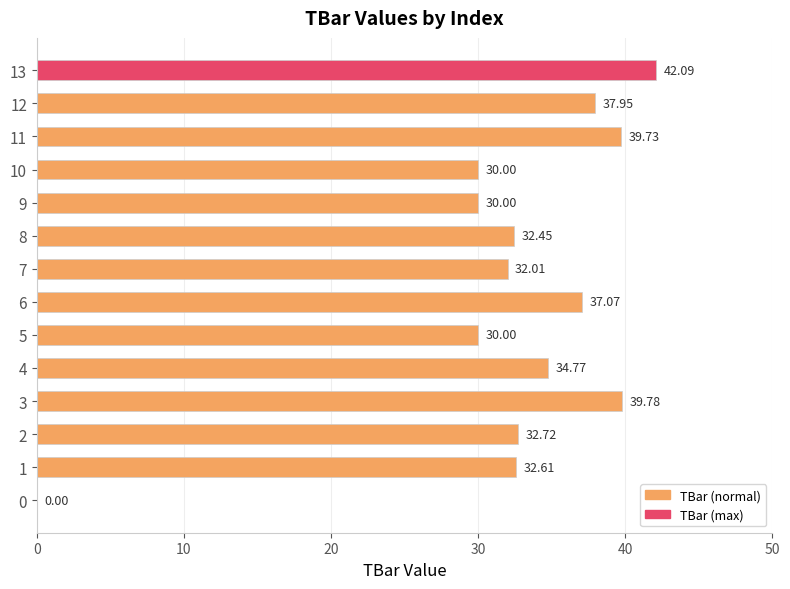

What is the ratio of the value at 1 to the value at 3?

0.8